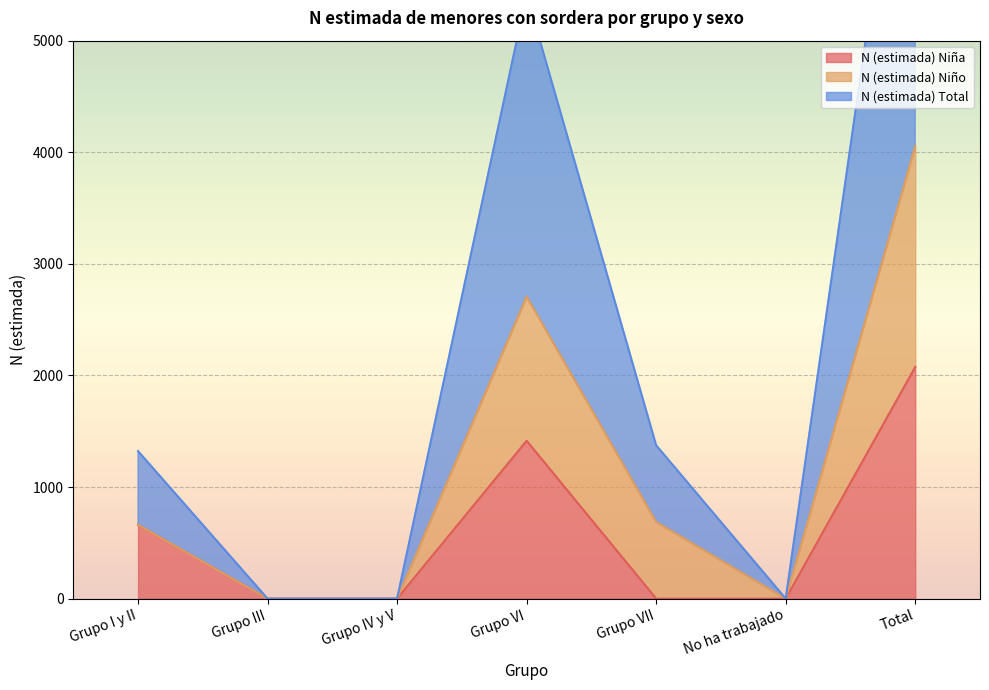

At which label does N (estimada) Niña reach its peak?

Total